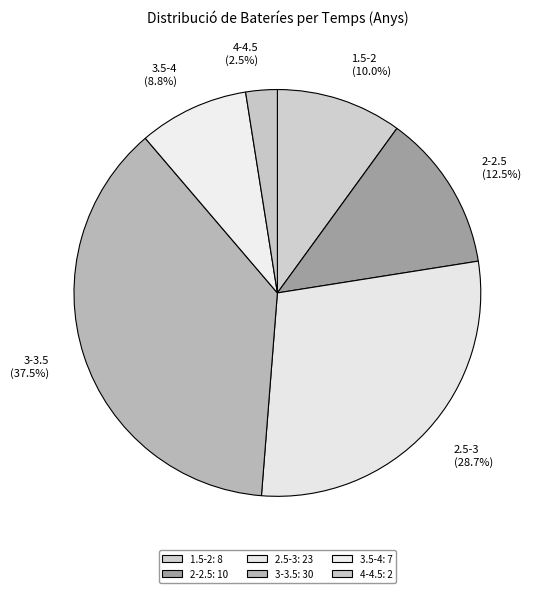

To the nearest percent, what is the combined percentage of 4-4.5 and 2.5-3?

31%